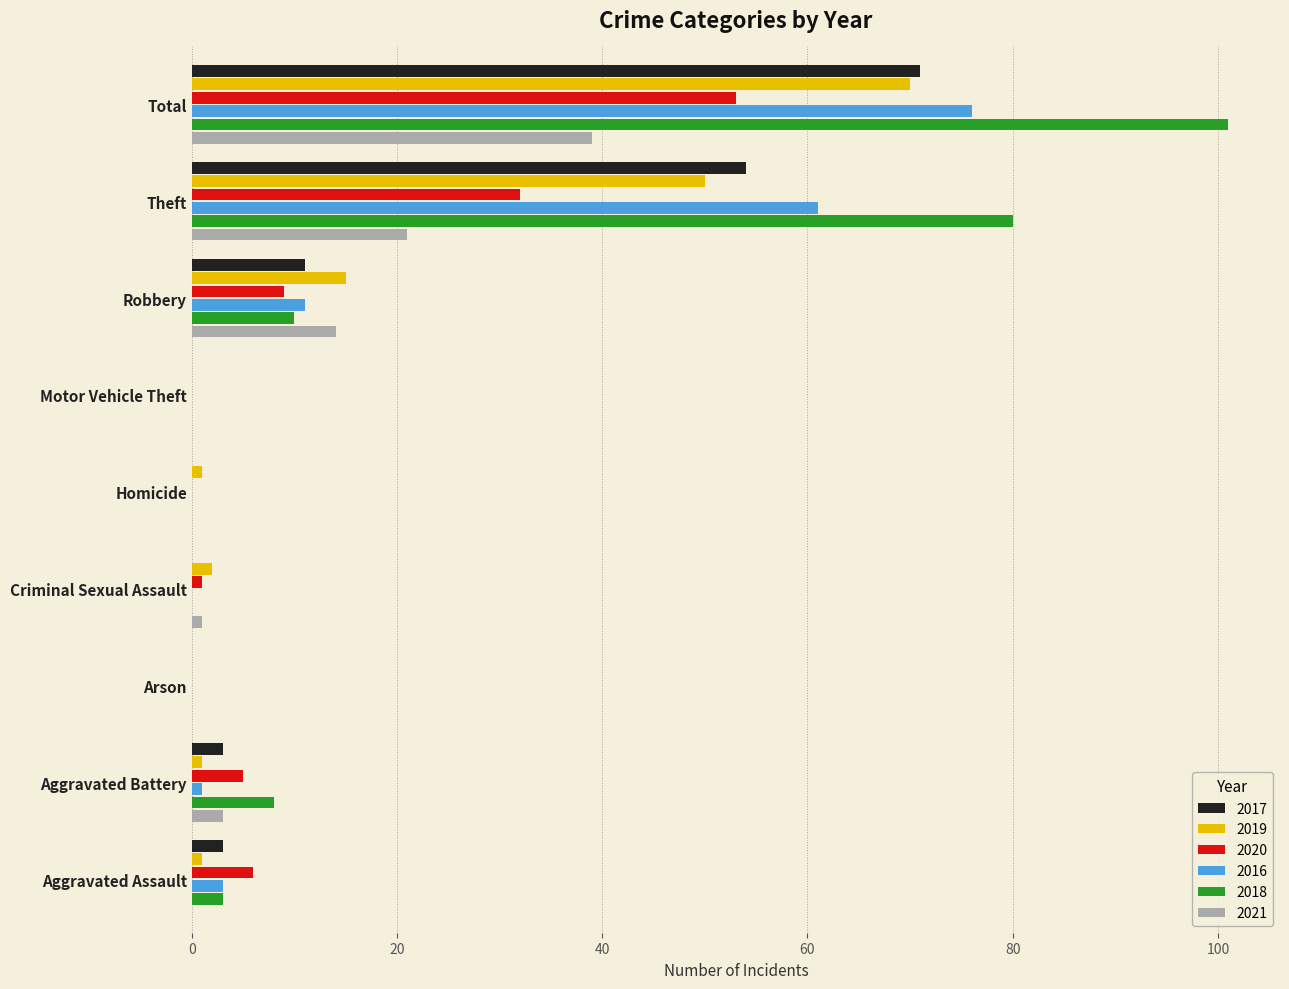

Where is 2020 nearest to the value 26?

Theft